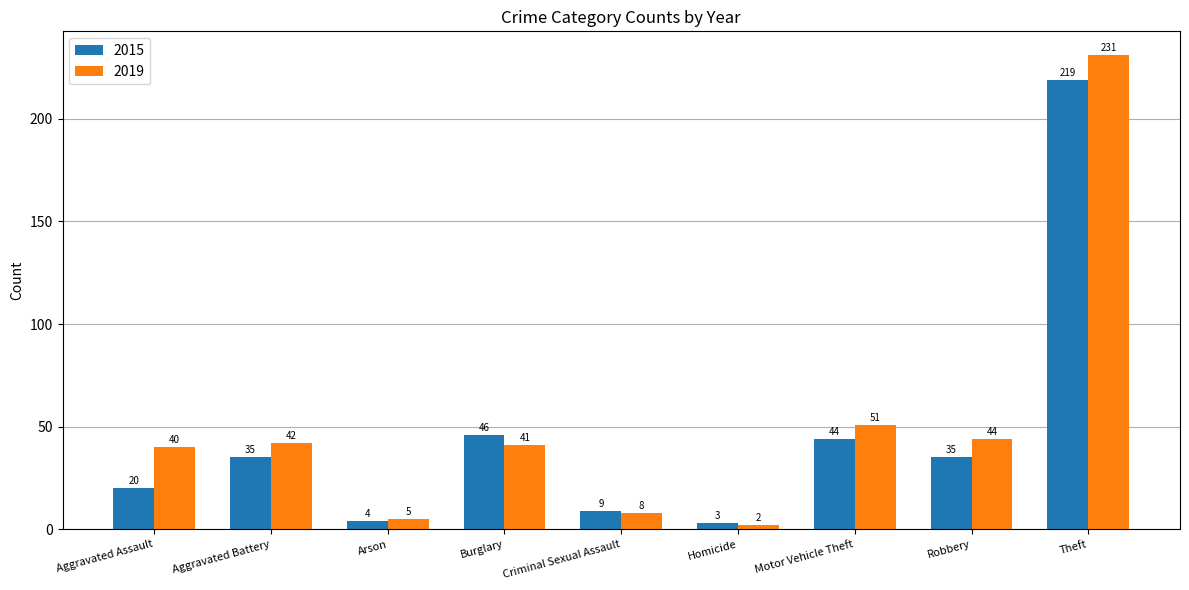

At how many categories does at least one series exceed 43?

4